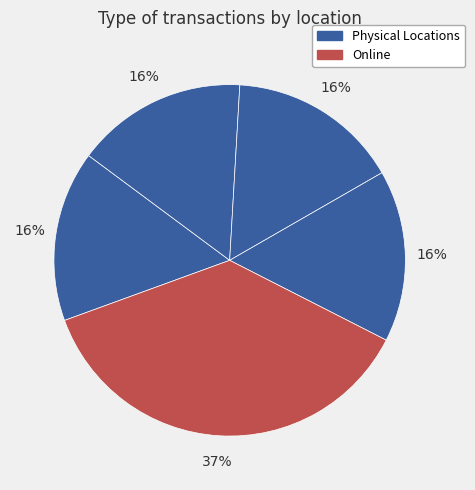

How many slices are in this pie chart?

5